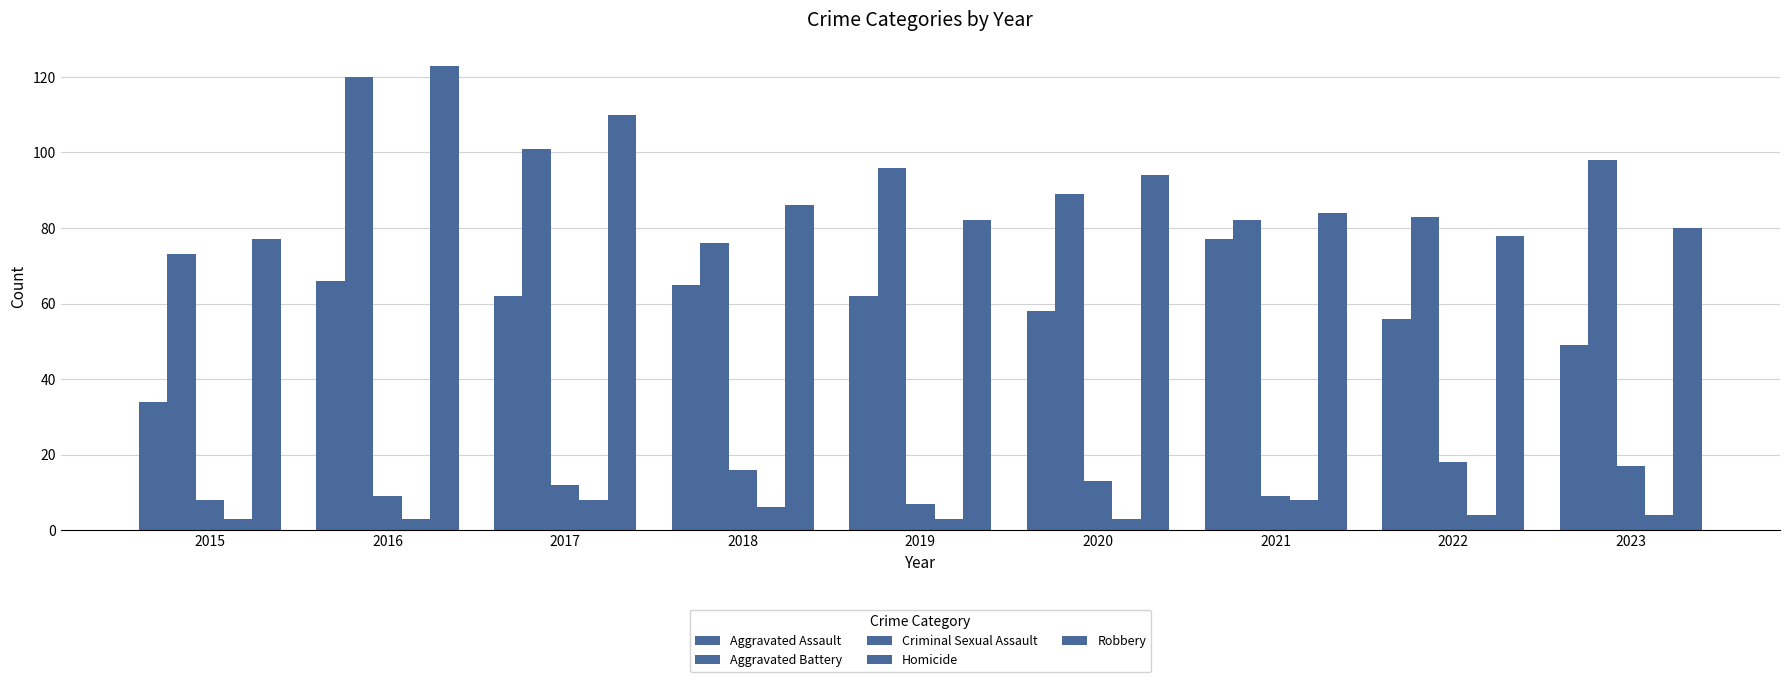

At which label does Aggravated Battery first exceed 89?

2016